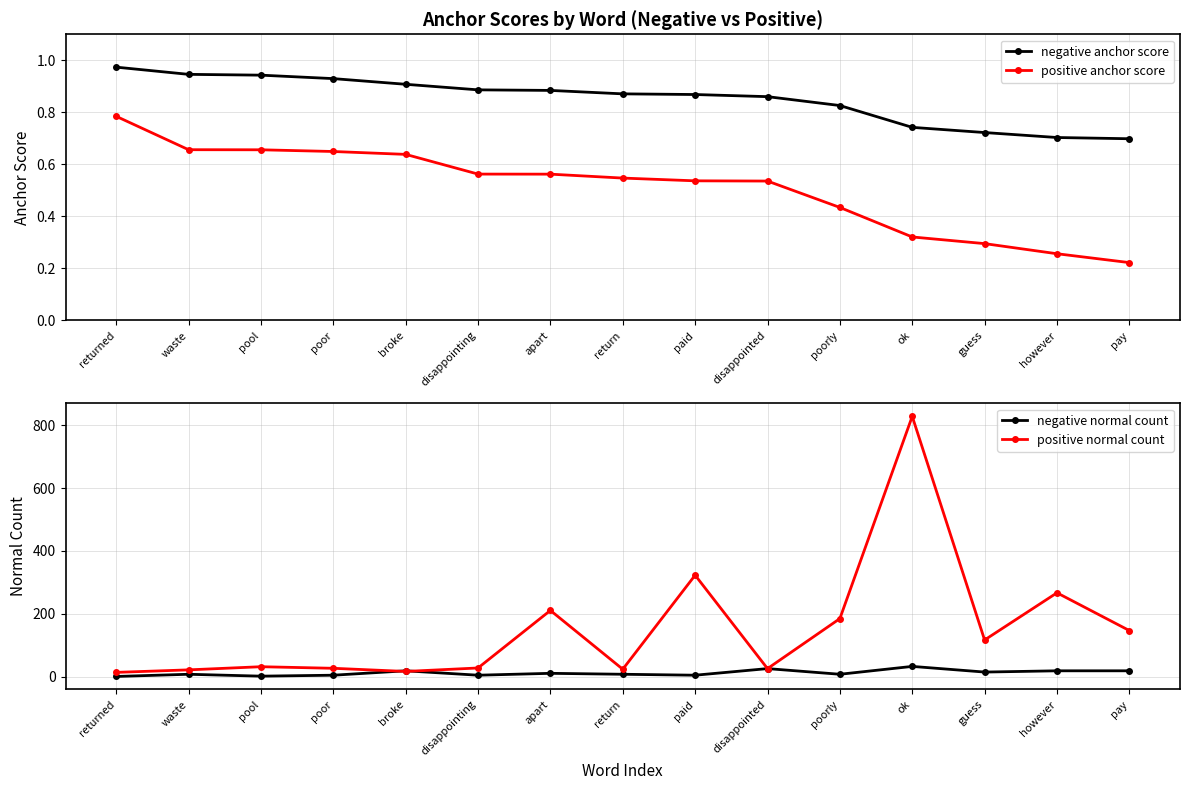

What position from the left is return?

8